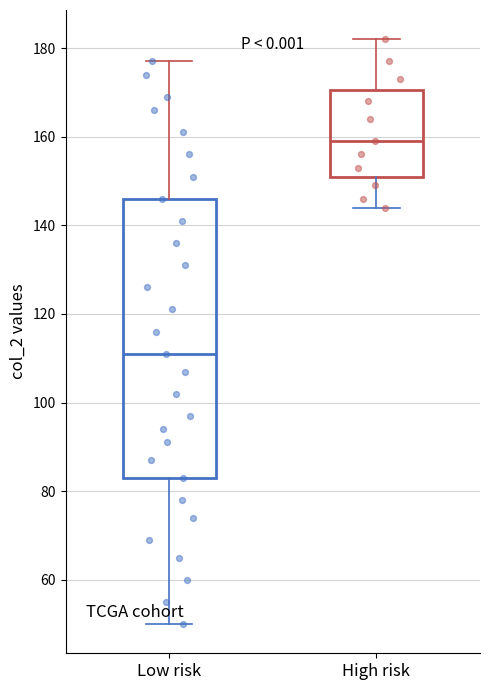

Which box's median line is the highest?

High risk